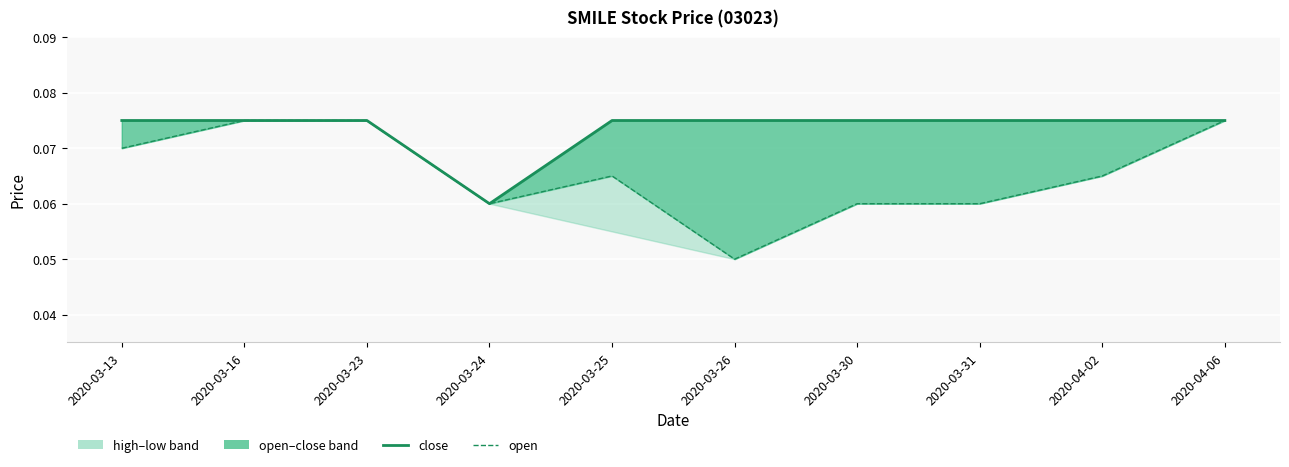

Reading left to right, what are all the values shown in this chart?

close: 2020-03-13=0.1	2020-03-16=0.1	2020-03-23=0.1	2020-03-24=0.1	2020-03-25=0.1	2020-03-26=0.1	2020-03-30=0.1	2020-03-31=0.1	2020-04-02=0.1	2020-04-06=0.1
open: 2020-03-13=0.1	2020-03-16=0.1	2020-03-23=0.1	2020-03-24=0.1	2020-03-25=0.1	2020-03-26=0.1	2020-03-30=0.1	2020-03-31=0.1	2020-04-02=0.1	2020-04-06=0.1